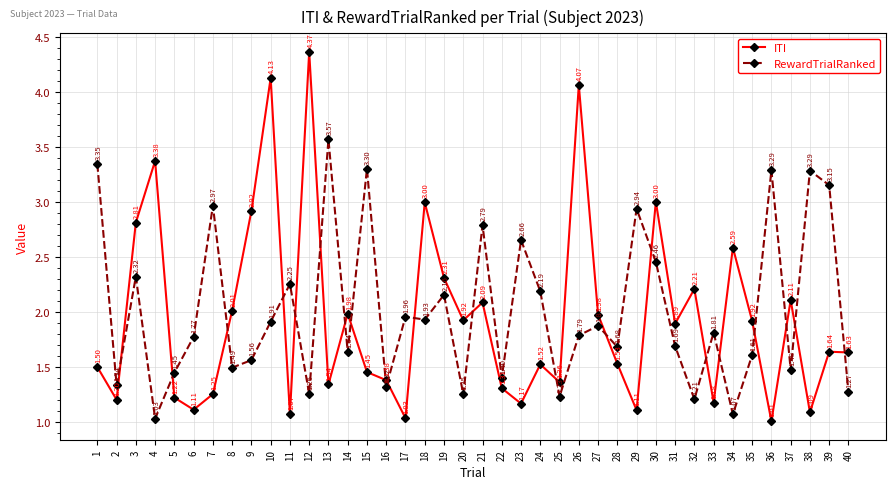

The value of RewardTrialRanked at 20 is 2.2. True or false?

False